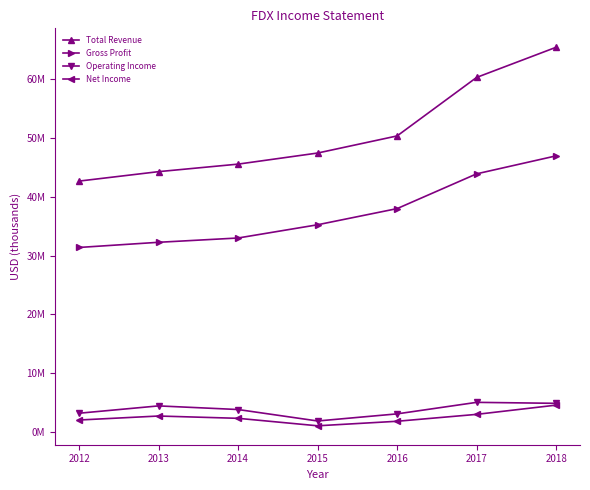

What is the greatest value displayed?

65450000